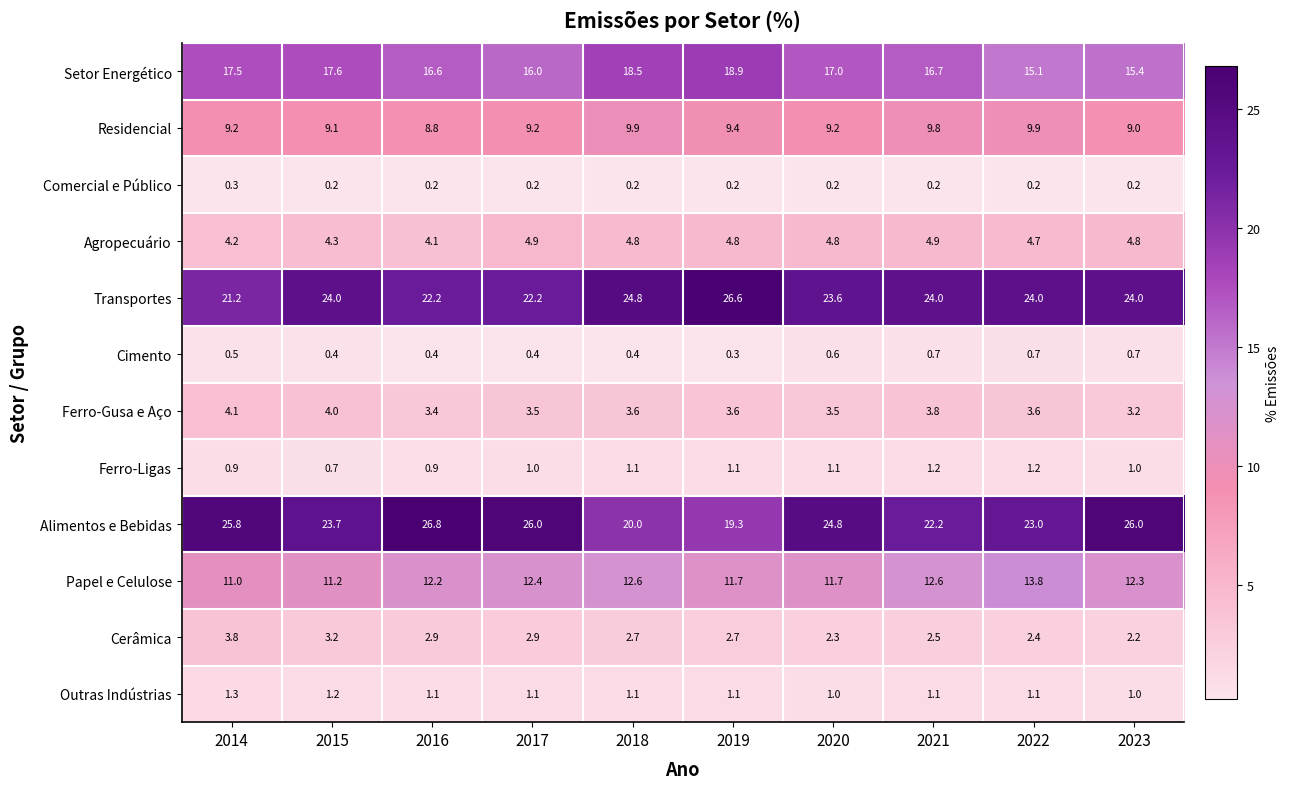

Which series changed the most between 2018 and 2022?

Setor Energético